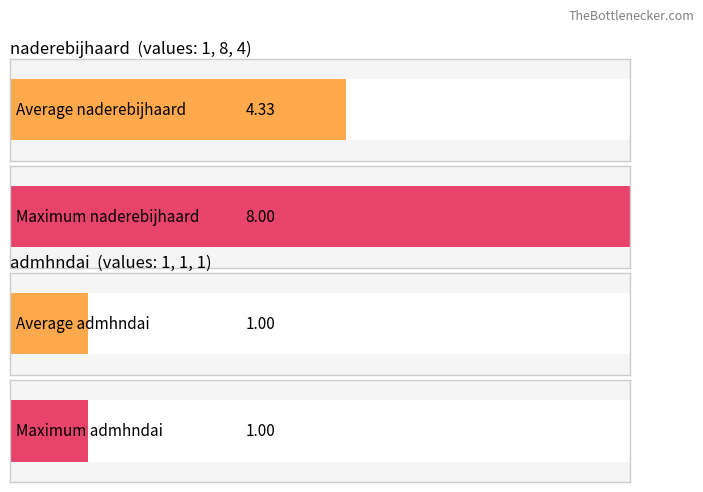

At which label does admhndai reach its peak?

null